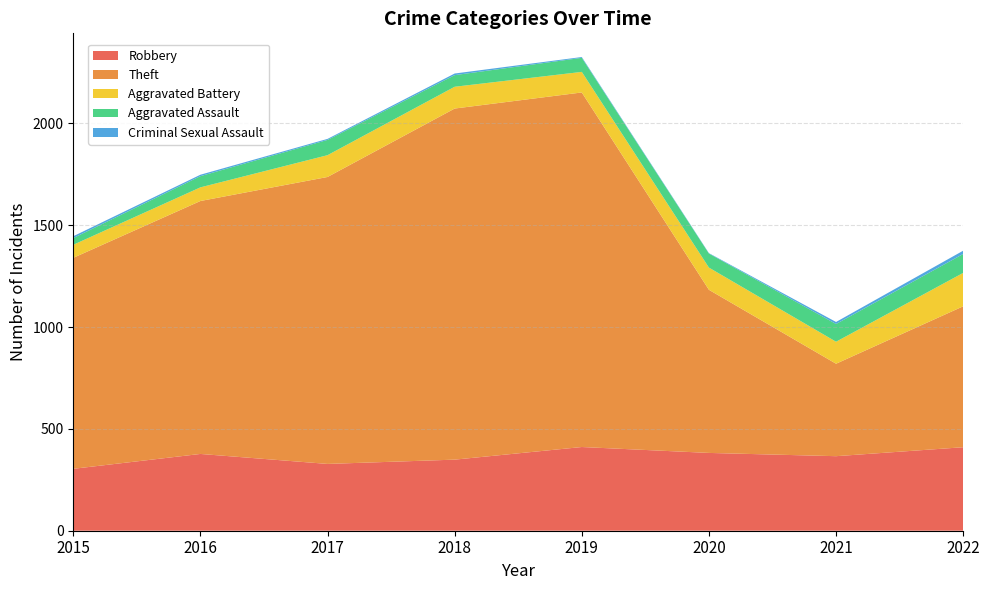

Reading left to right, list all the values displayed in this chart.

Robbery: 2015=304	2016=377	2017=328	2018=349	2019=411	2020=382	2021=366	2022=410
Theft: 2015=1036	2016=1242	2017=1409	2018=1724	2019=1741	2020=801	2021=454	2022=692
Aggravated Battery: 2015=64	2016=67	2017=107	2018=107	2019=101	2020=109	2021=108	2022=164
Aggravated Assault: 2015=33	2016=55	2017=75	2018=57	2019=69	2020=69	2021=87	2022=93
Criminal Sexual Assault: 2015=9	2016=7	2017=5	2018=8	2019=4	2020=2	2021=10	2022=16